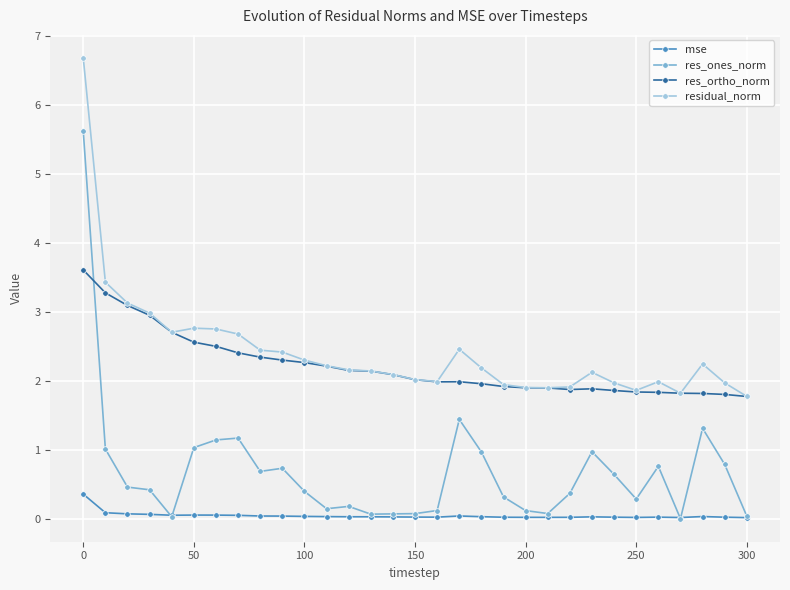

True or false: res_ones_norm and residual_norm intersect in this chart.

False